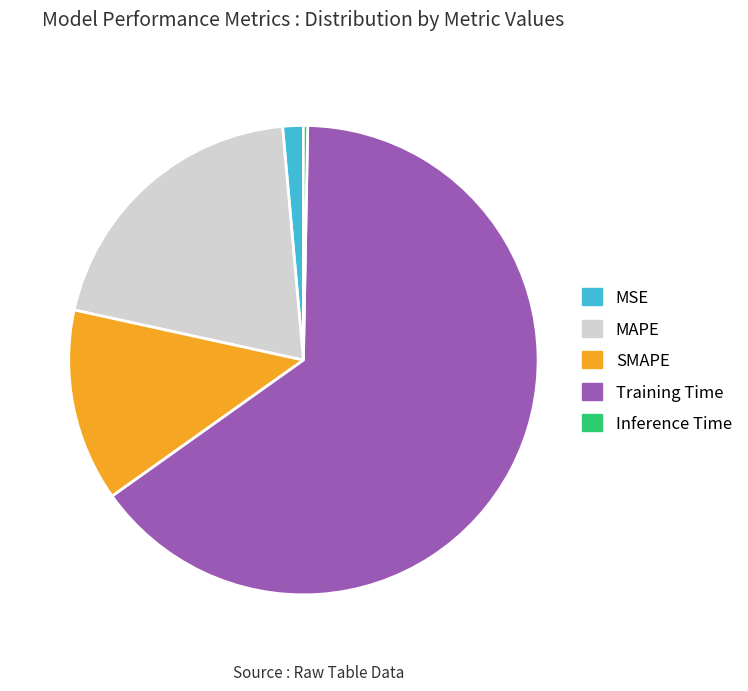

Combined, do MAPE and Training Time account for over 50%?

Yes